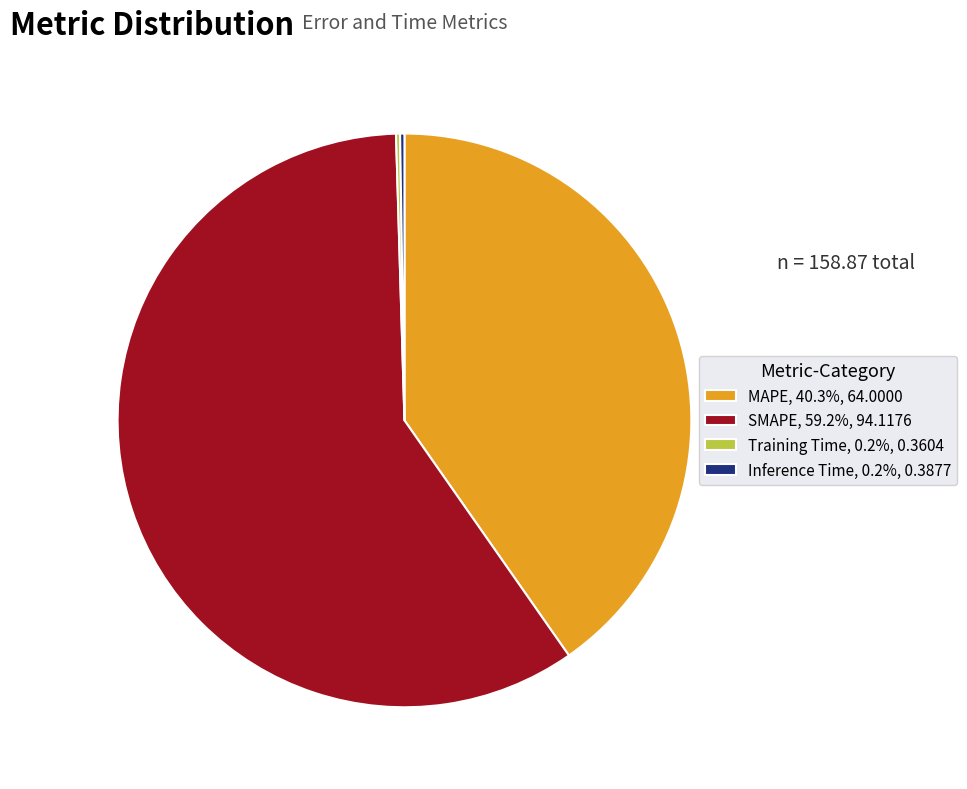

Is it true that MAPE is 52% of the pie?

False